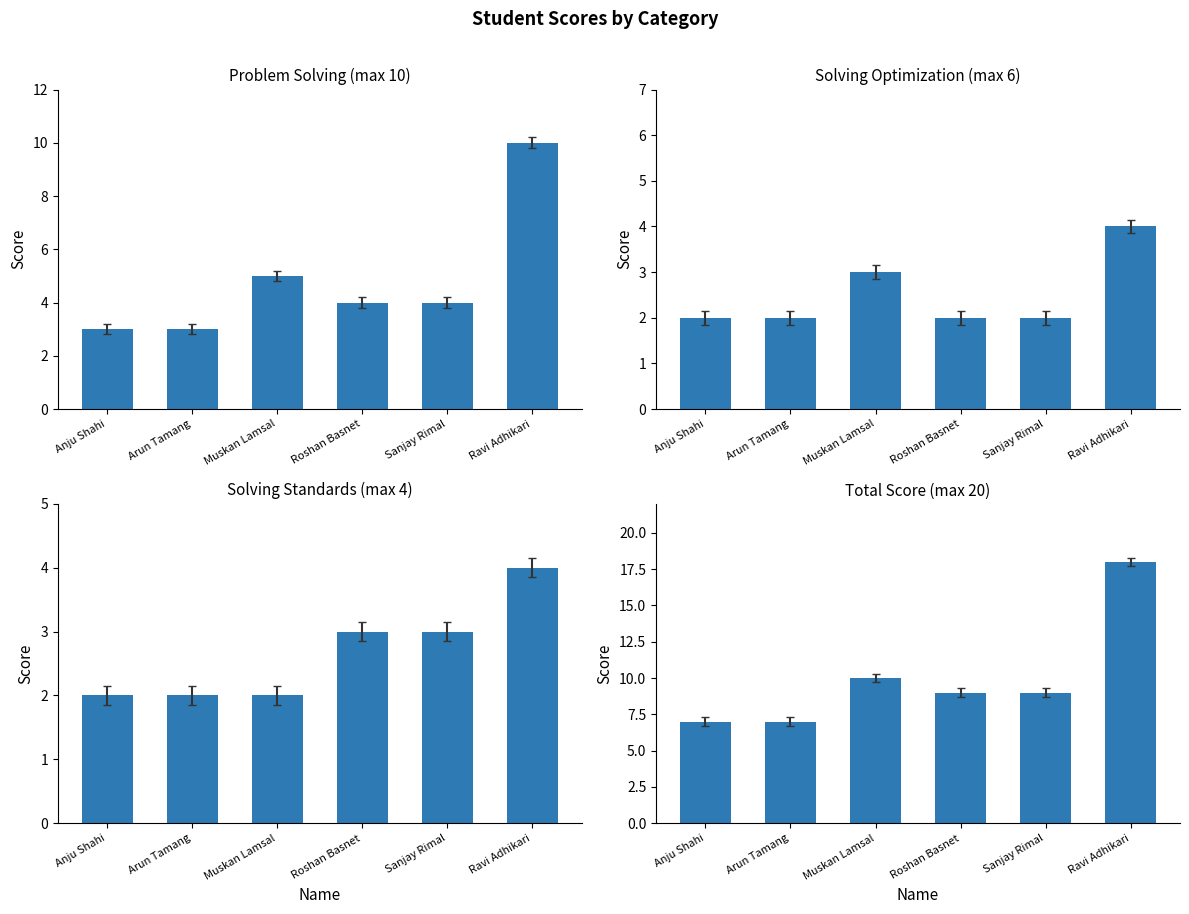

At which label does Total(20) first exceed 9?

Muskan Lamsal